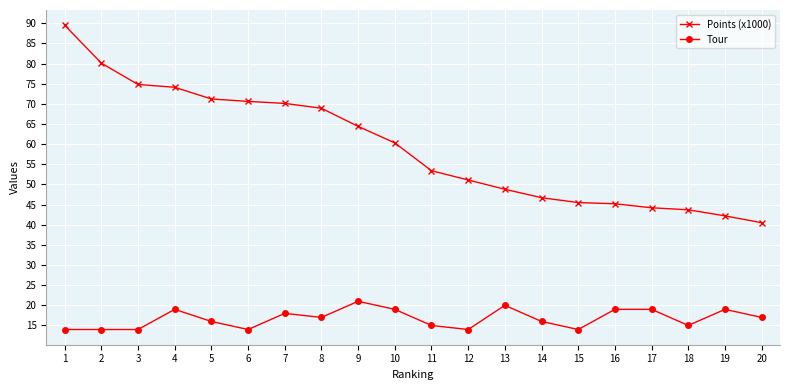

What are all the series names shown in the legend?

Points (x1000), Tour